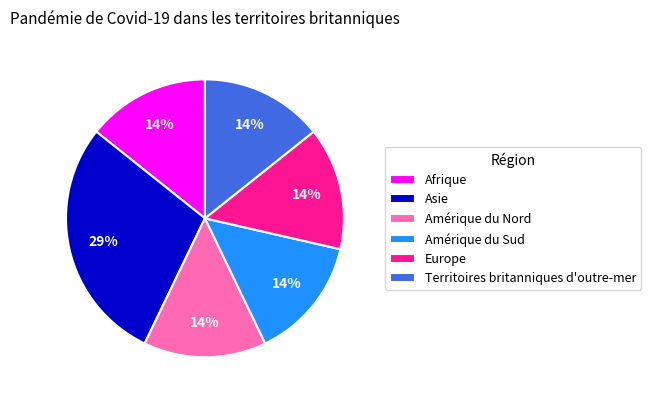

How many segments does this pie chart have?

6